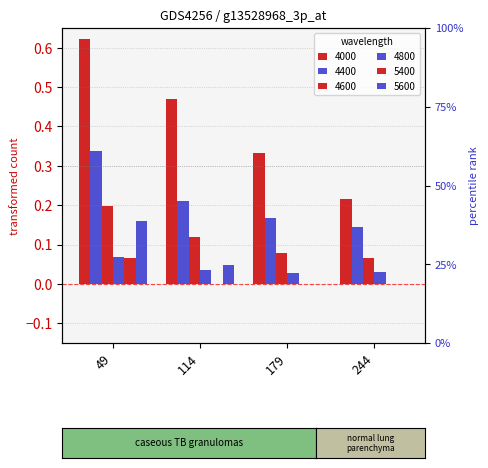

What is the lowest value of the 4600 series?

0.1